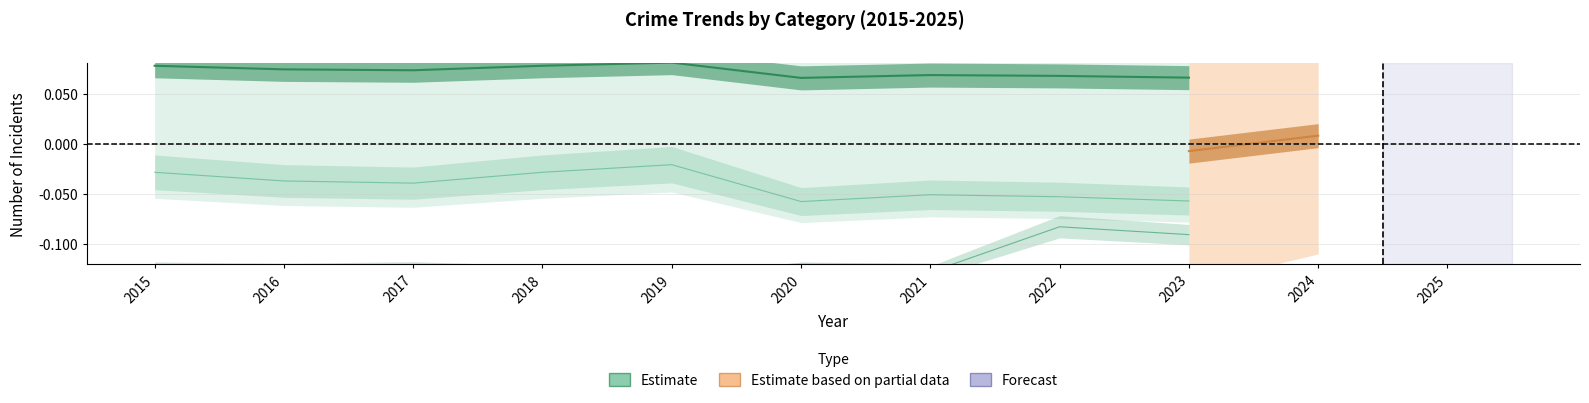

The chart shows a value of -0.1 at 2020. True or false?

False